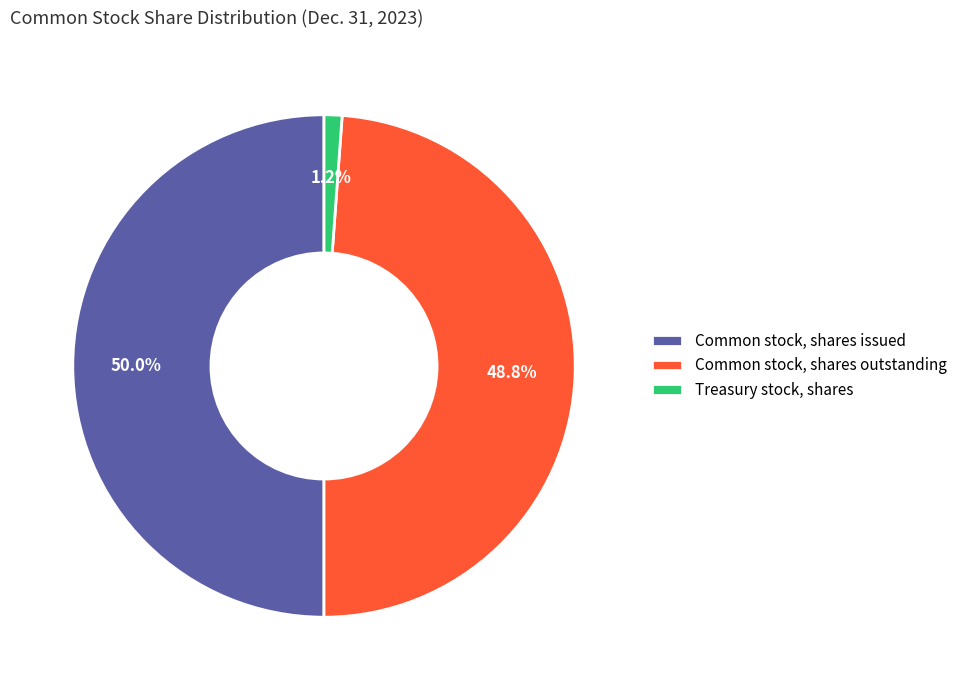

Is it true that Treasury stock, shares is 1% of the pie?

True